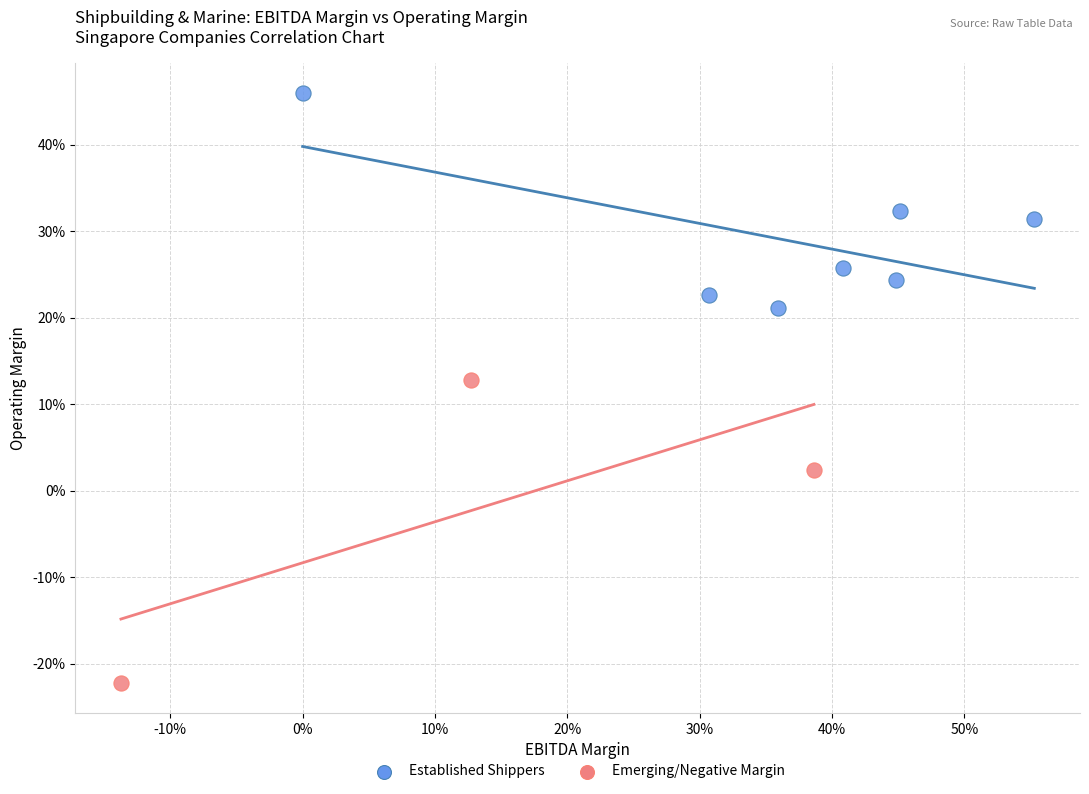

What are all the series names shown in the legend?

Established Shippers, Emerging/Negative Margin